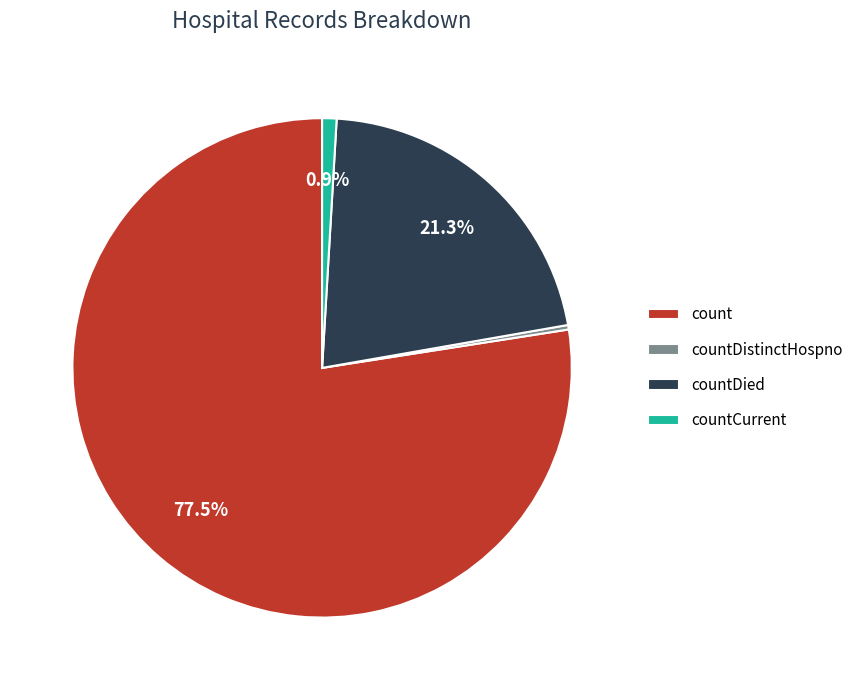

To the nearest percent, what is the difference between the largest and smallest slice percentages?

77%